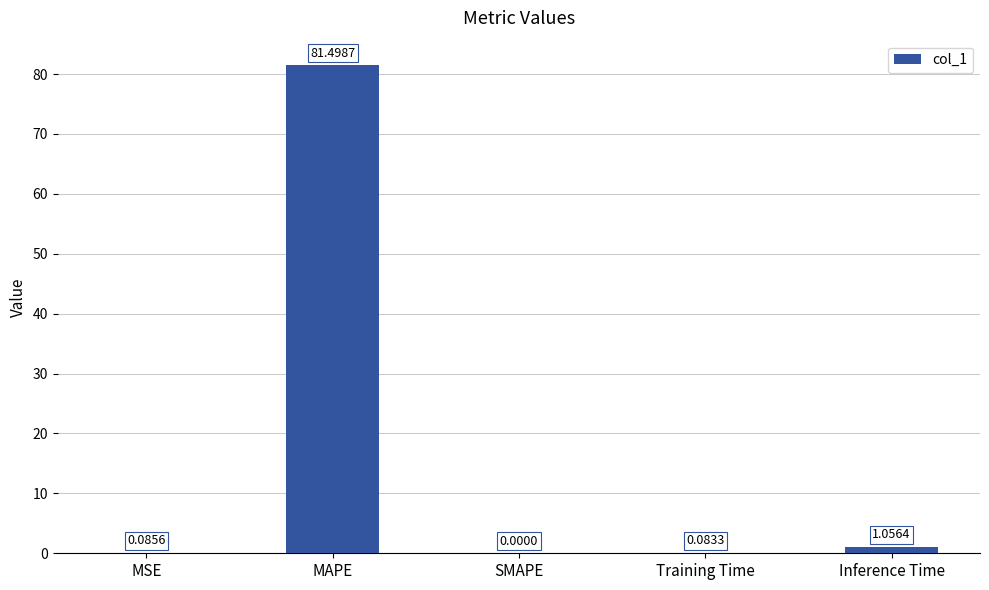

Does the chart contain stacked bars?

No